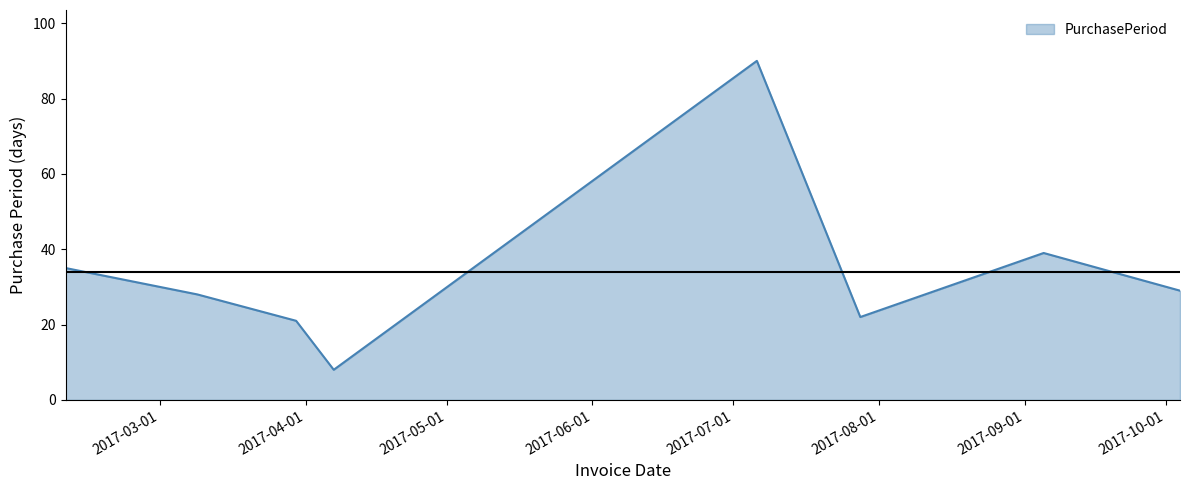

How many lines are shown in the chart?

1